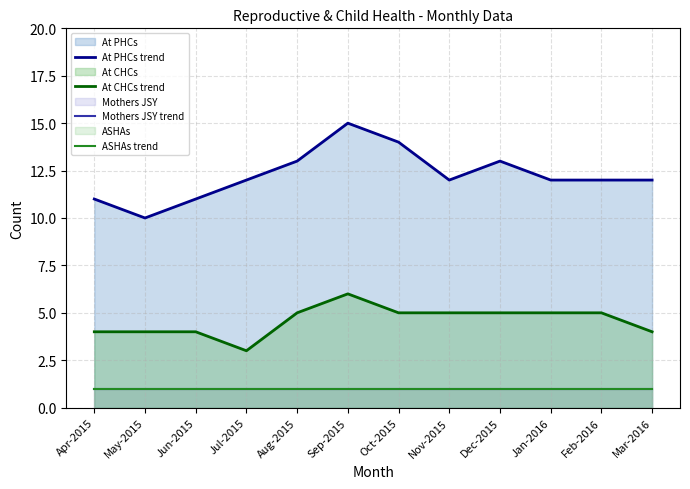

At how many categories does at least one series exceed 8?

12